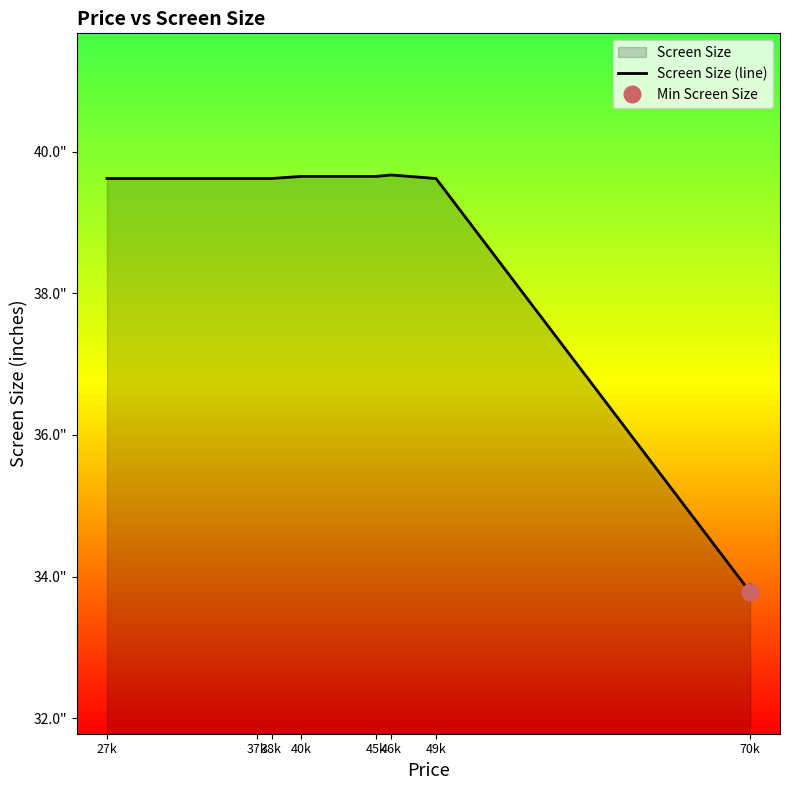

How many interior local peaks (higher than both neighbors) does the data have?

1